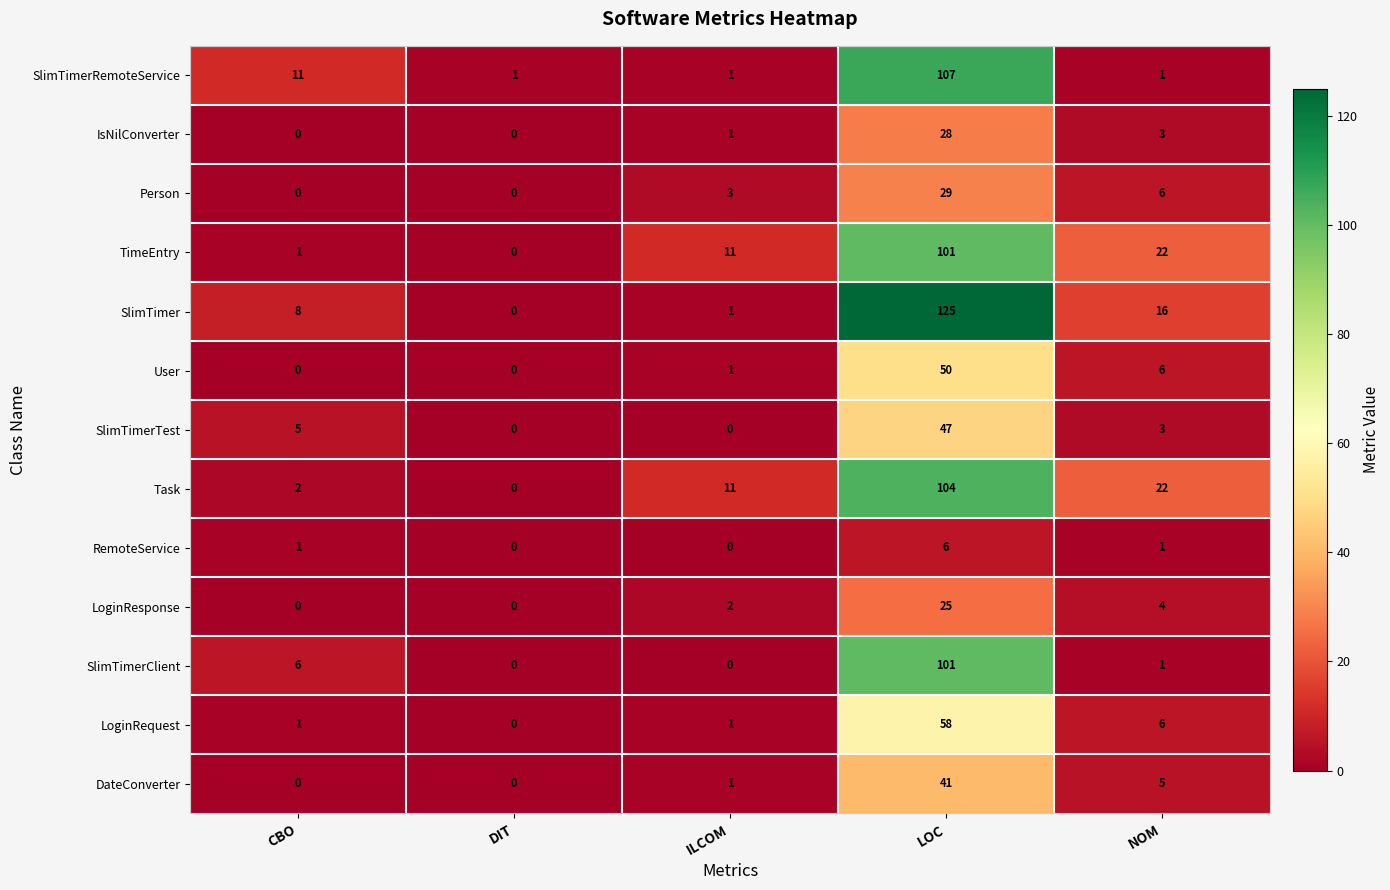

Where is User nearest to the value 25?

NOM